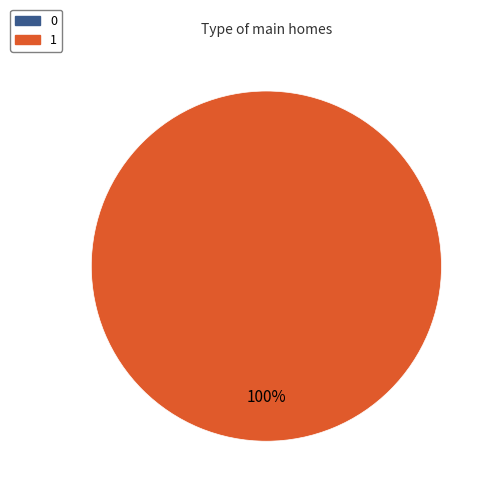

Is the sum of 0 and 1 greater than half?

Yes